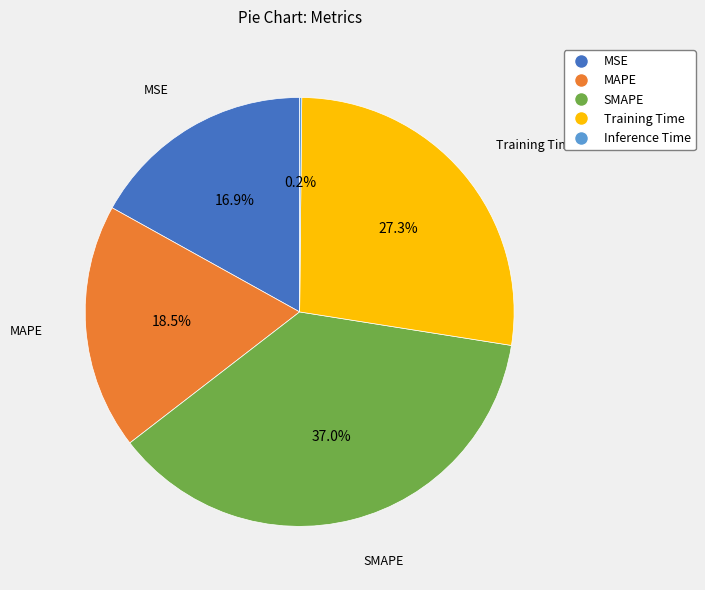

Does MAPE represent more than half of the total?

No